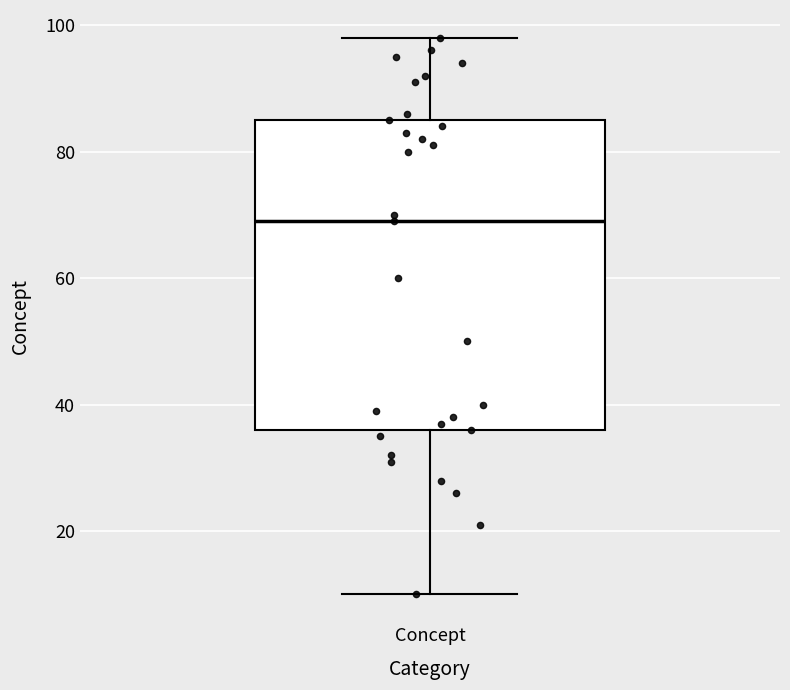

Where is the upper edge of the box for Concept on the y-axis? The values are not printed on the chart, so give them approximately, as read against the axis.

86